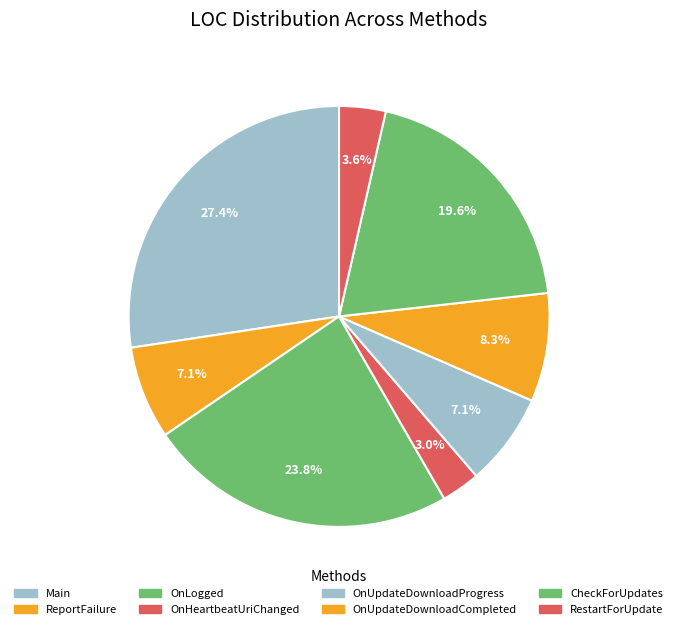

Is there a majority slice in this chart?

No